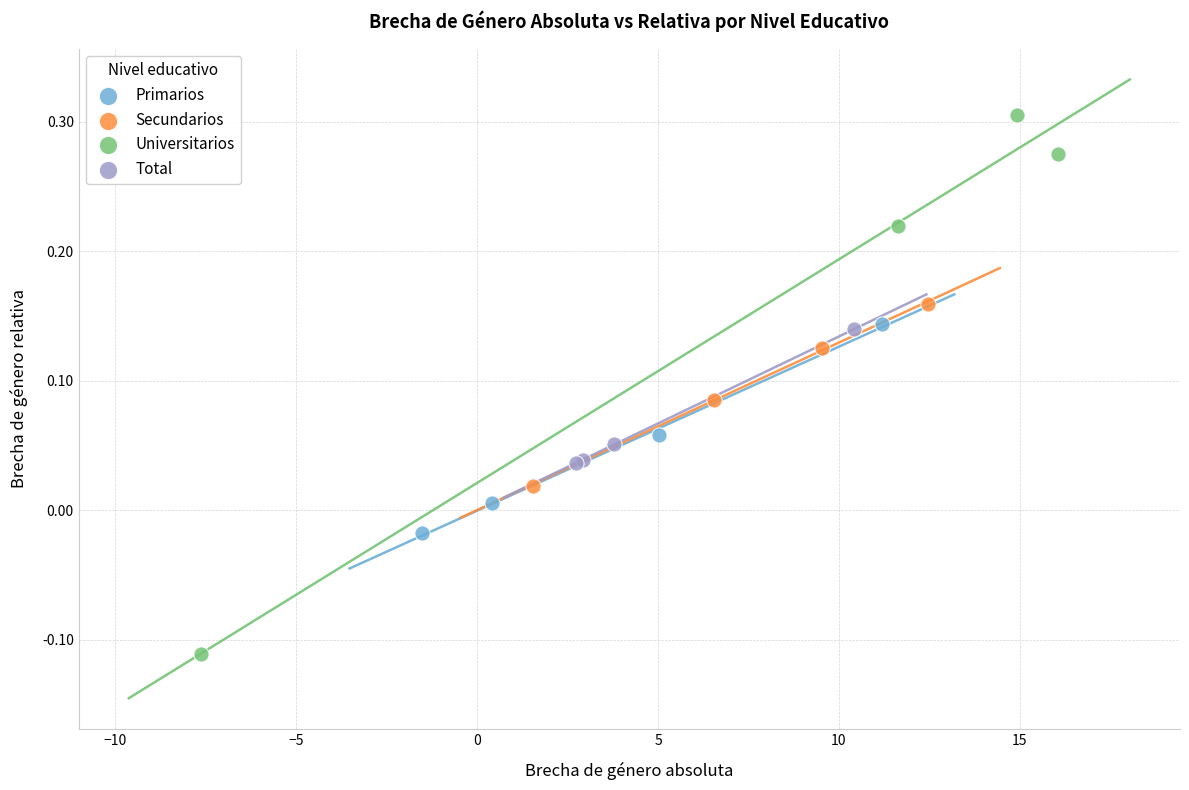

Which series reaches the minimum Y coordinate?

Universitarios